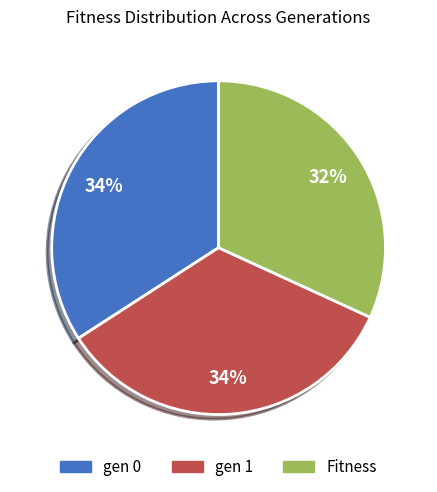

Which category has the smallest portion of the pie?

Fitness